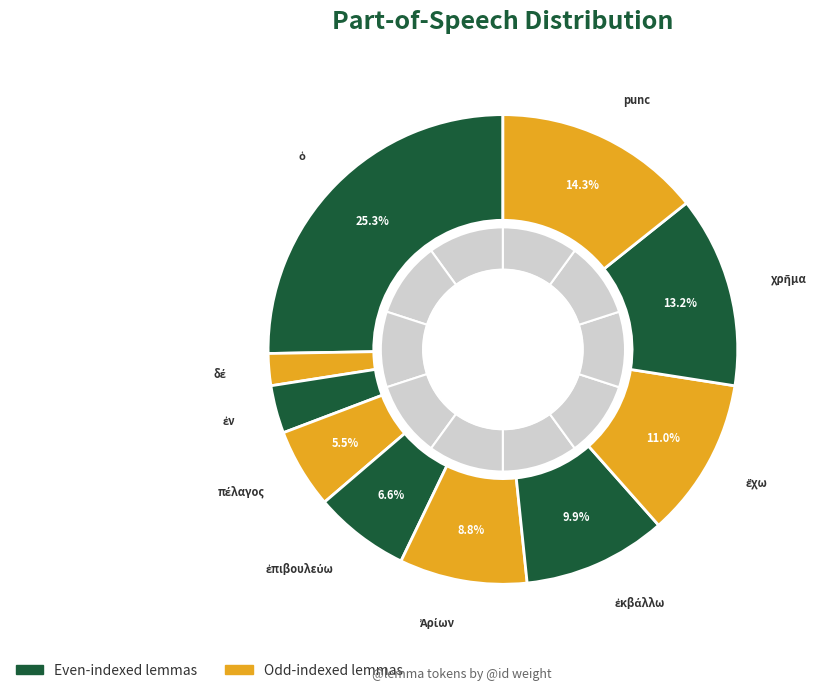

What is the change in value from χρῆμα to punc?

+1